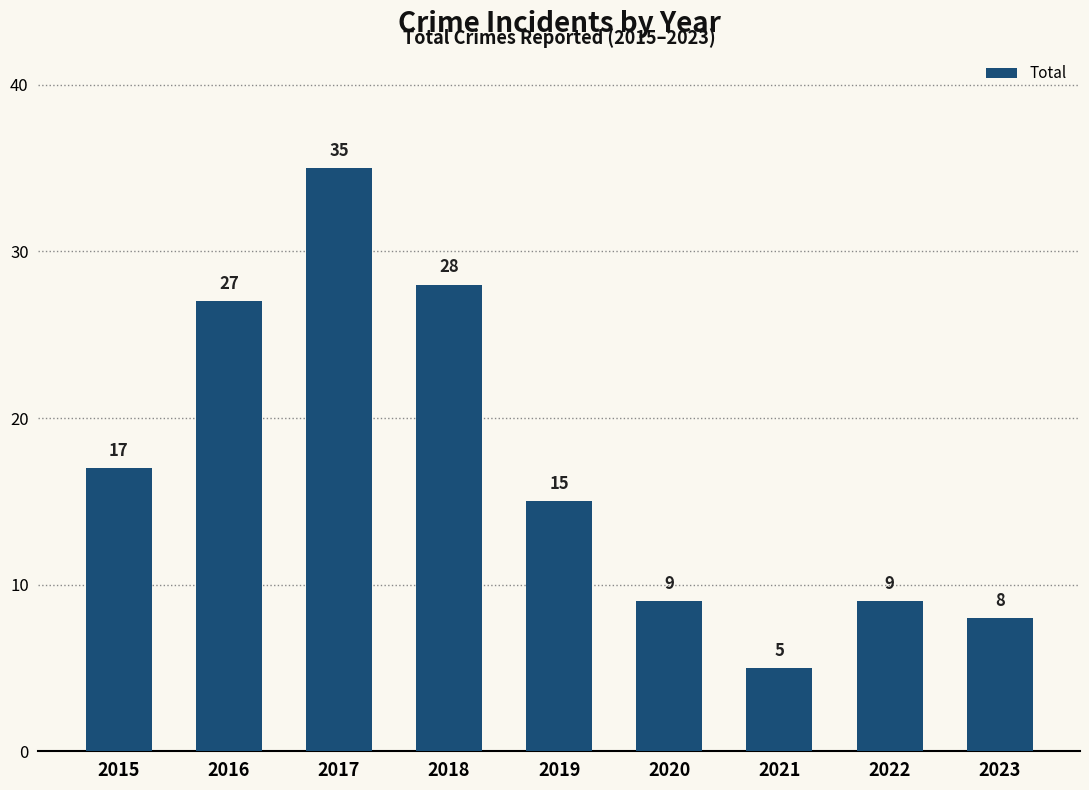

Reading right to left, list all the values displayed in this chart.

8	9	5	9	15	28	35	27	17